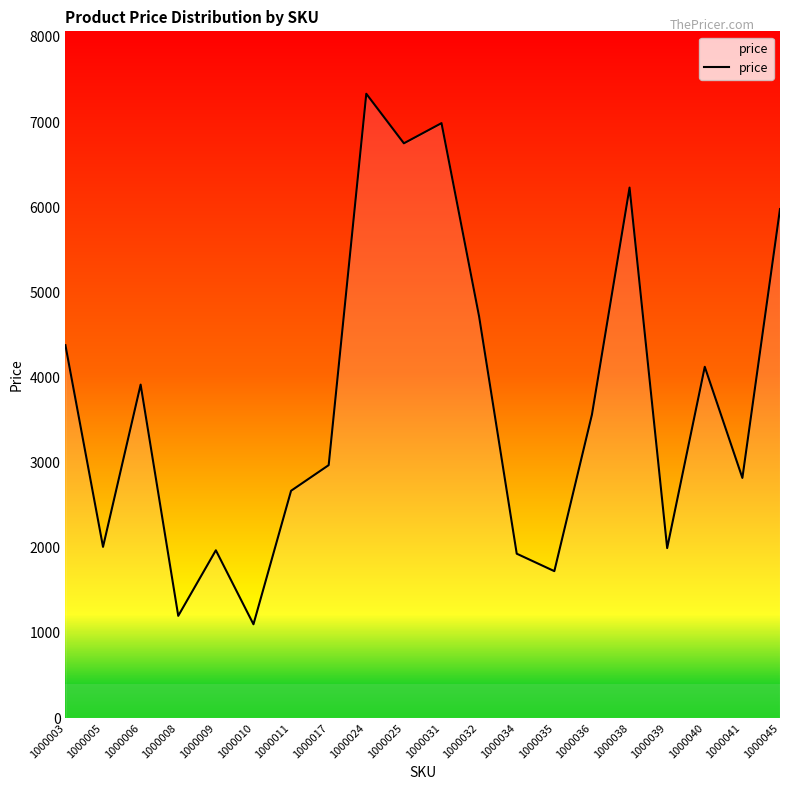

Reading left to right, list all the values displayed in this chart.

1000003=4379	1000005=2010	1000006=3916	1000008=1200	1000009=1970	1000010=1101	1000011=2669	1000017=2970	1000024=7332	1000025=6750	1000031=6987	1000032=4715	1000034=1930	1000035=1725	1000036=3564	1000038=6230	1000039=1996	1000040=4125	1000041=2820	1000045=5978